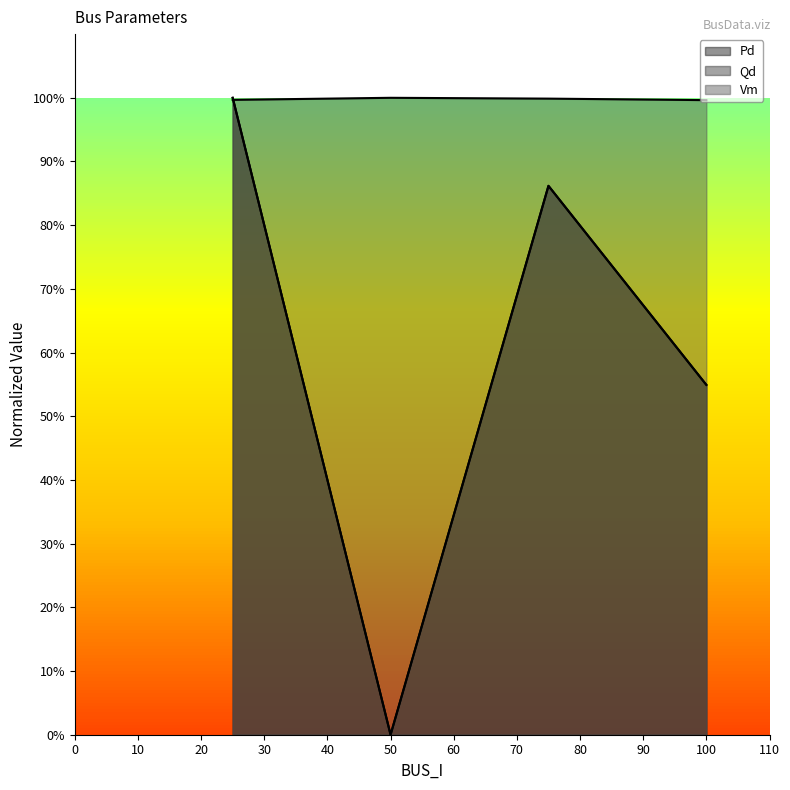

Does the chart have visible grid lines?

No